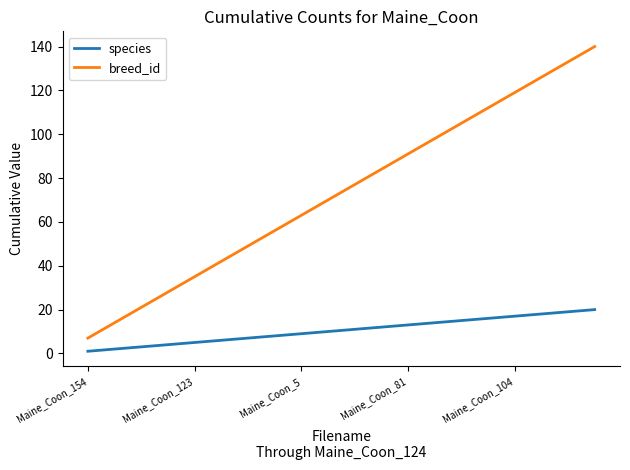

List the series in order of their peak value, highest first.

breed_id, species